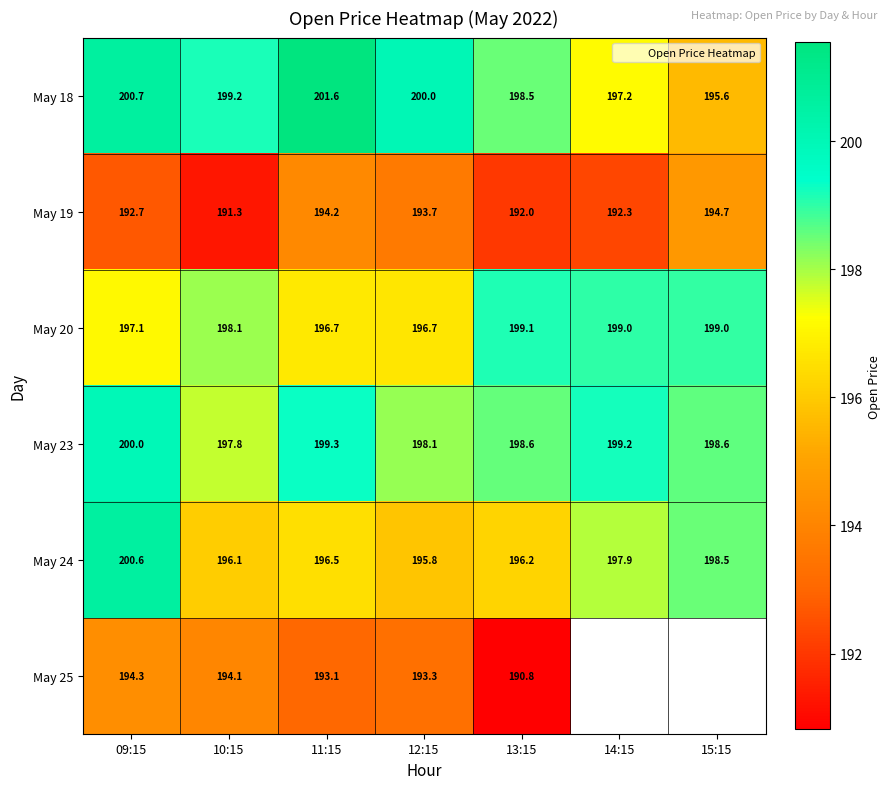

List the series in order of their peak value, lowest first.

May 25, May 19, May 20, May 23, May 24, May 18